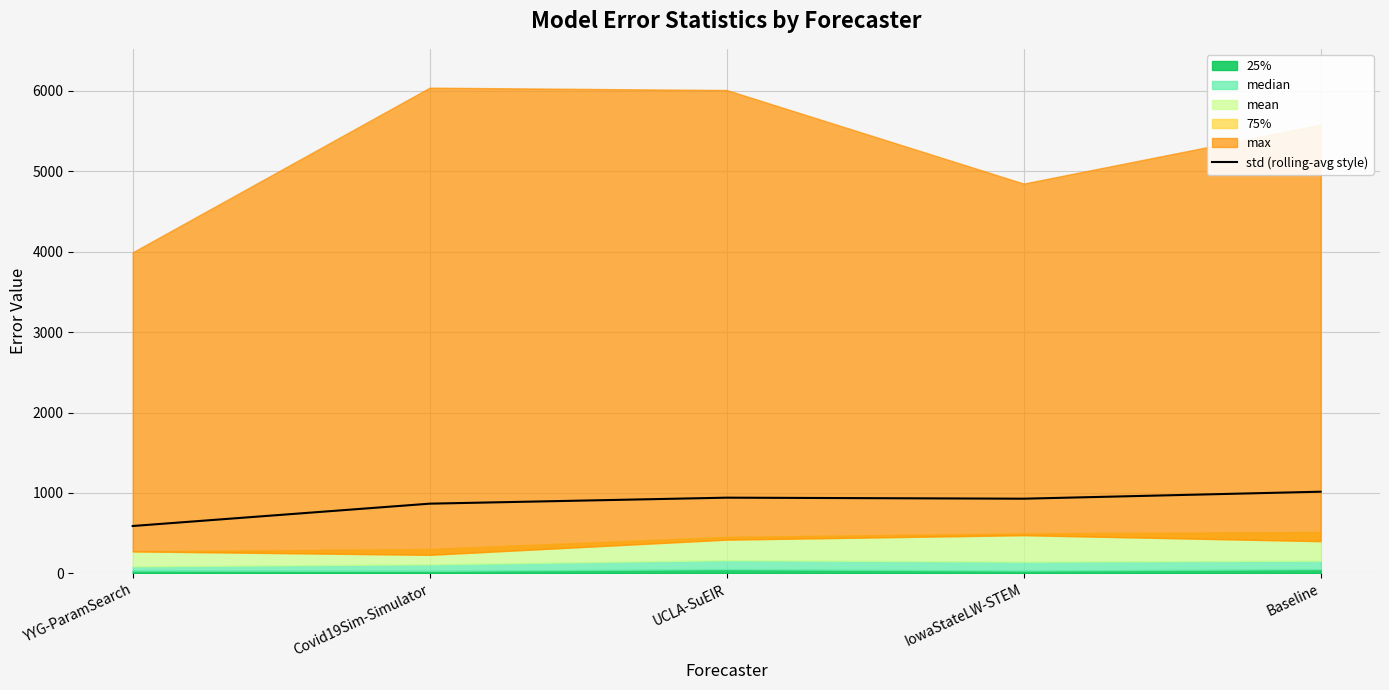

At which label is the value closest to 801?

Covid19Sim-Simulator